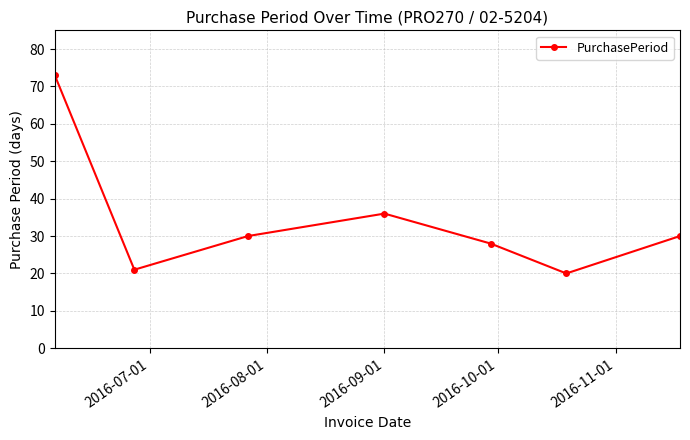

How many points are higher than both their immediate neighbors (excluding endpoints)?

1